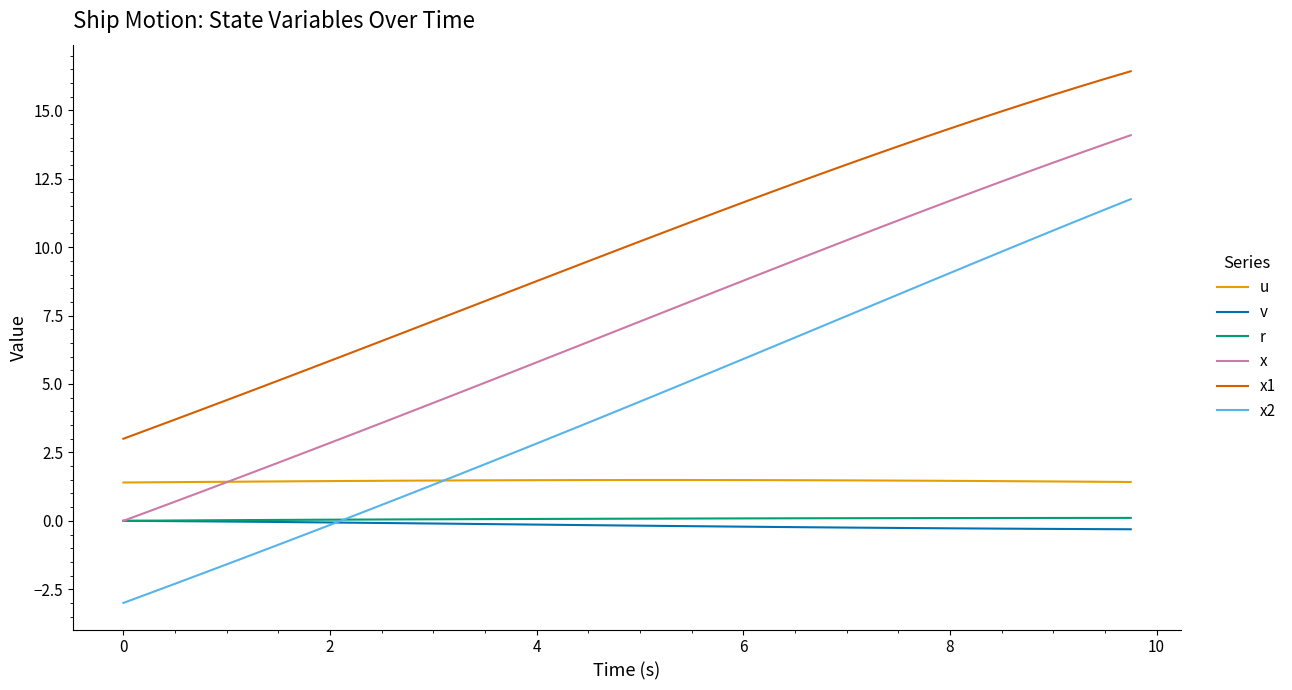

True or false: x1 and r intersect in this chart.

False